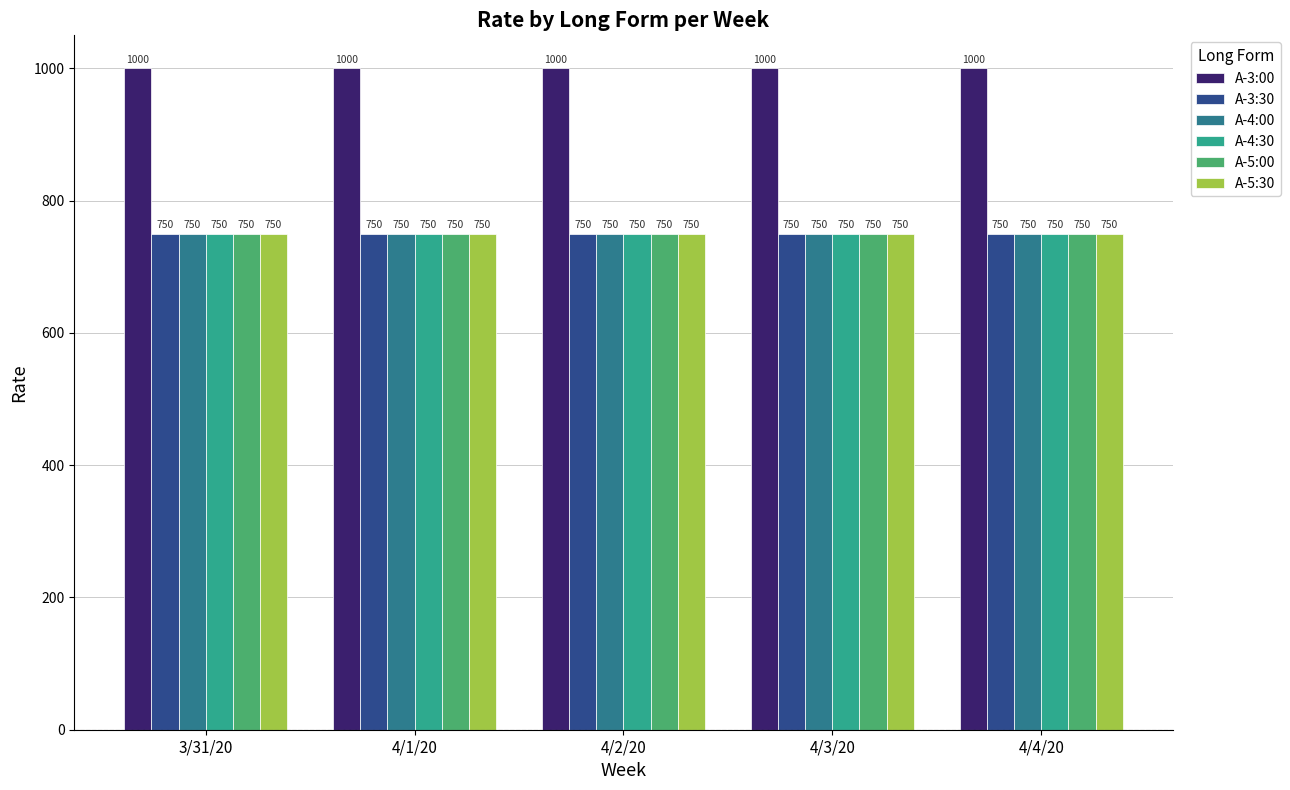

The A-4:30 series shows 750 at 3/31/20. True or false?

True